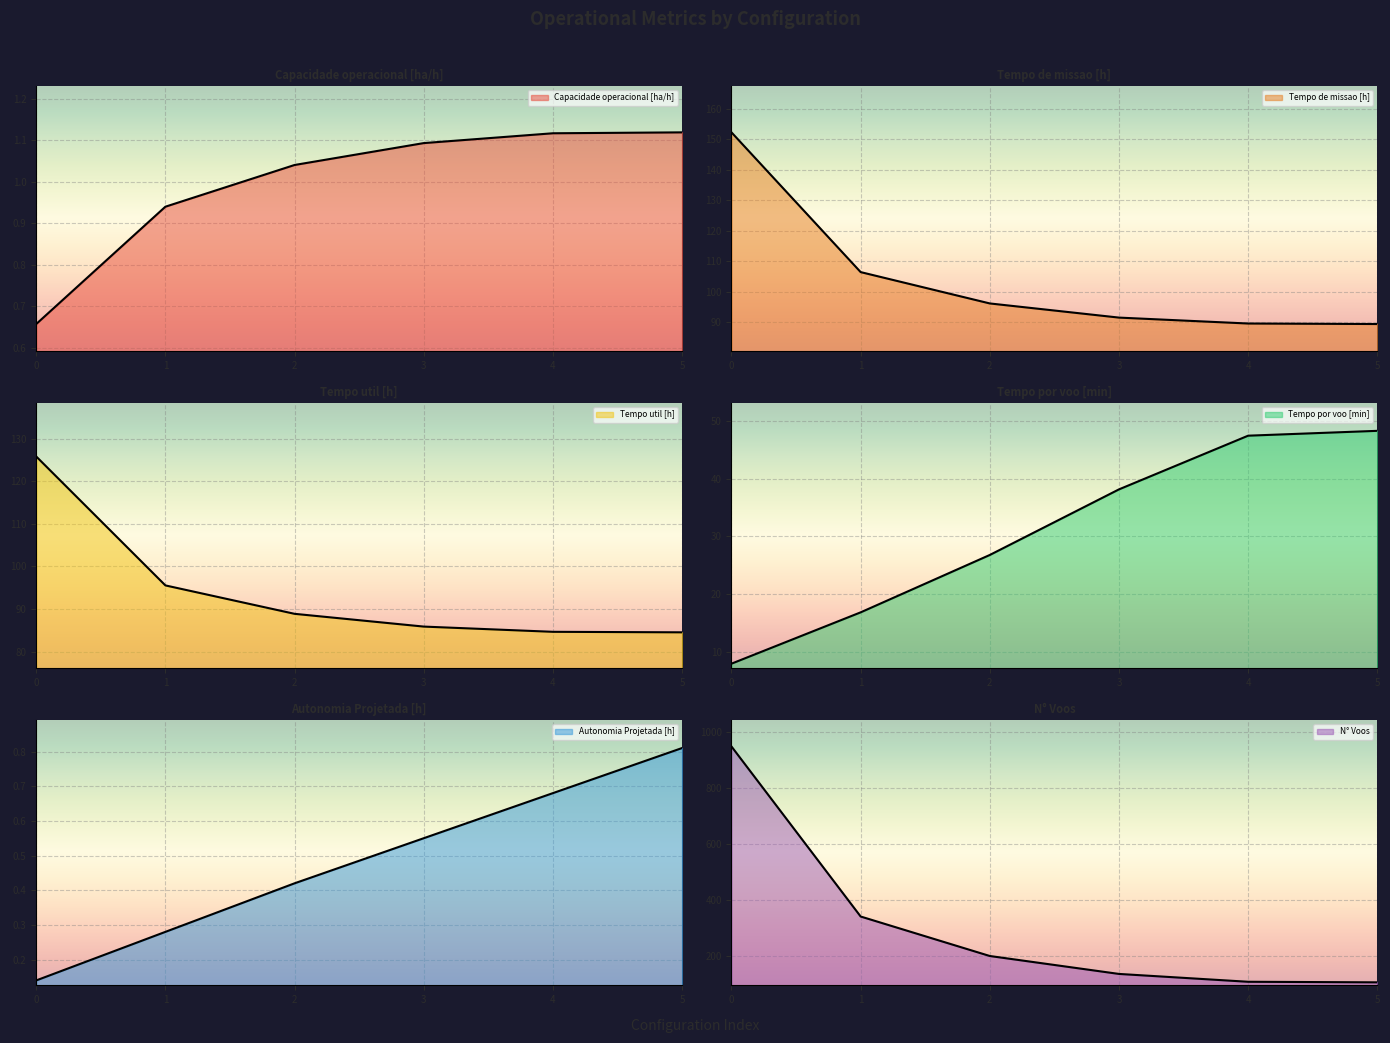

What is the highest value of the Tempo de missao [h] series?

152.2